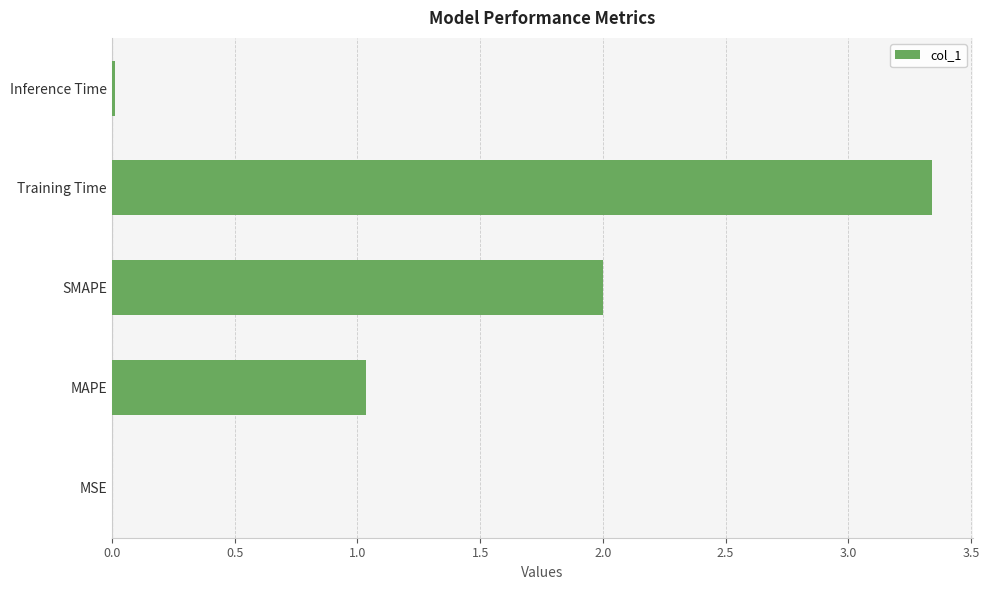

The chart shows a value of 5.9 at Training Time. True or false?

False